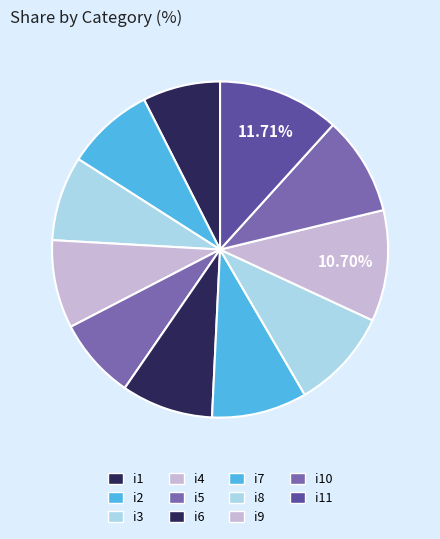

How many segments does this pie chart have?

11